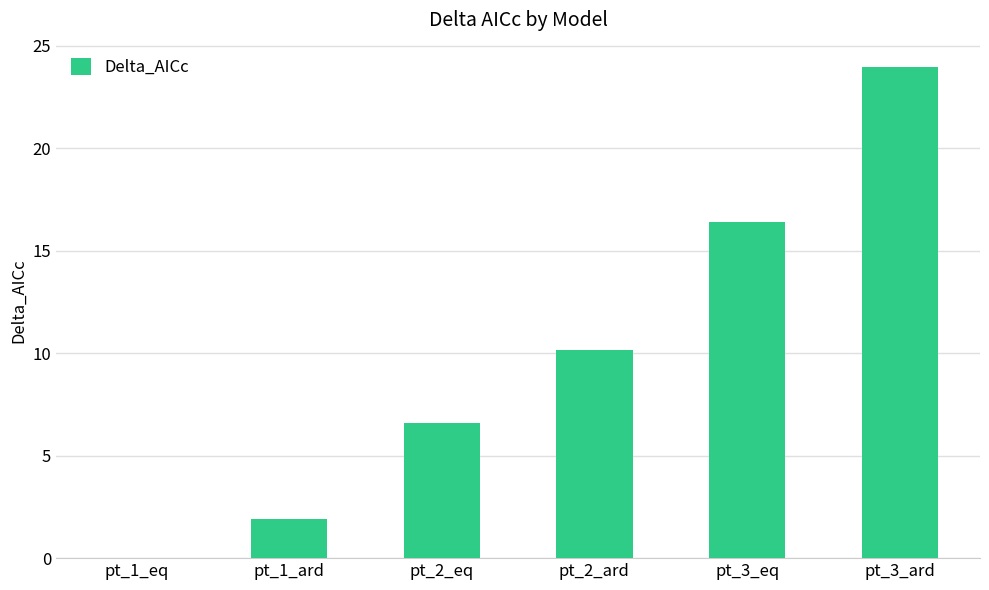

True or false: the data shows 0.0 at pt_1_eq.

True